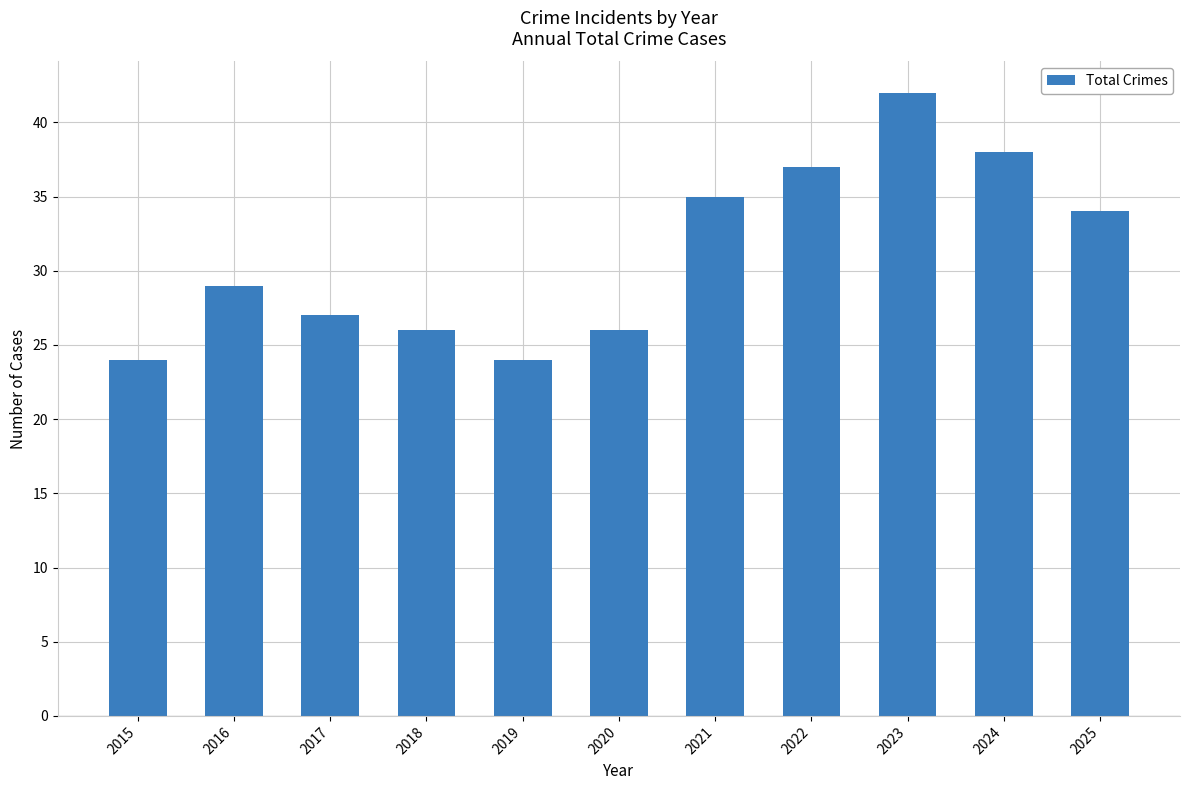

The chart shows a value of 15 at 2019. True or false?

False